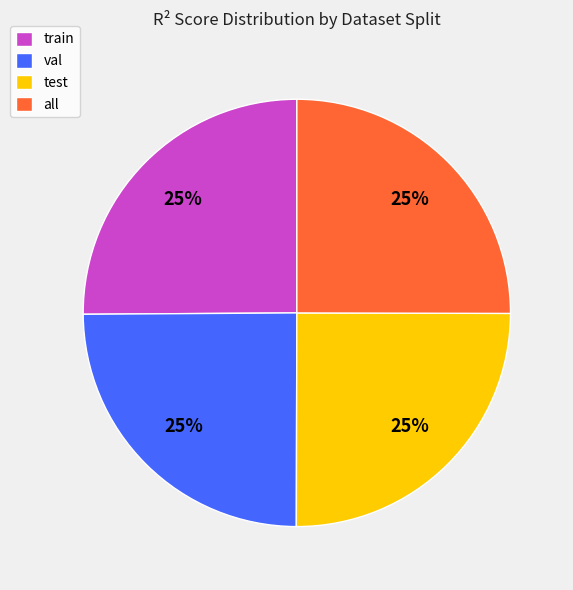

To the nearest percent, what is the combined percentage of test and val?

50%